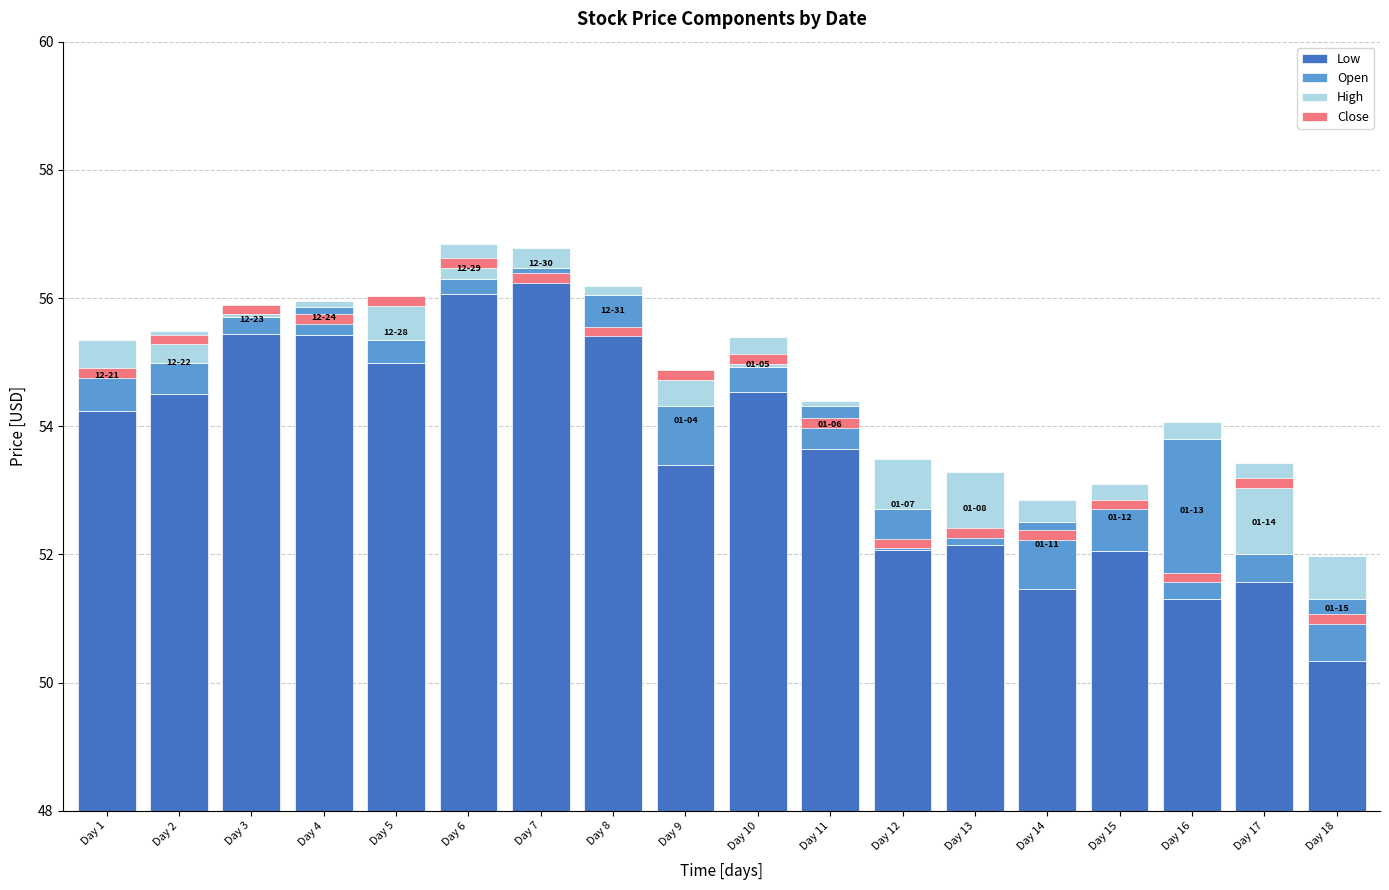

How many values in the Low series are below 54?

9